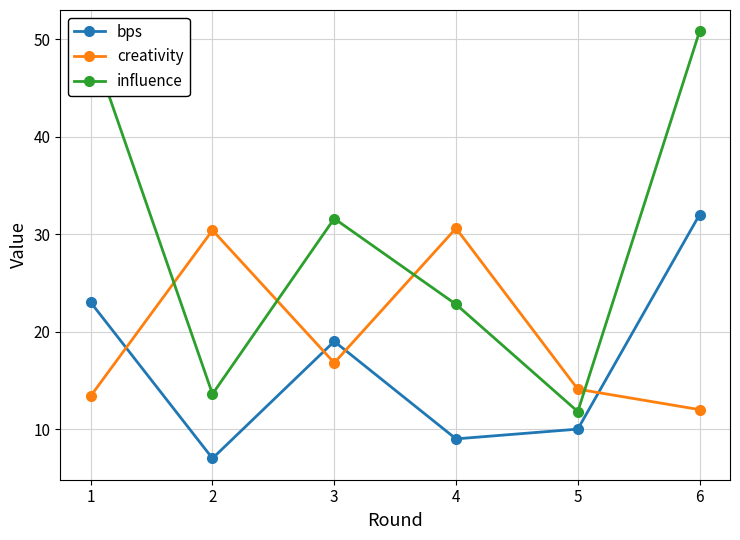

What is the difference between the influence values at 3 and 5?

19.8